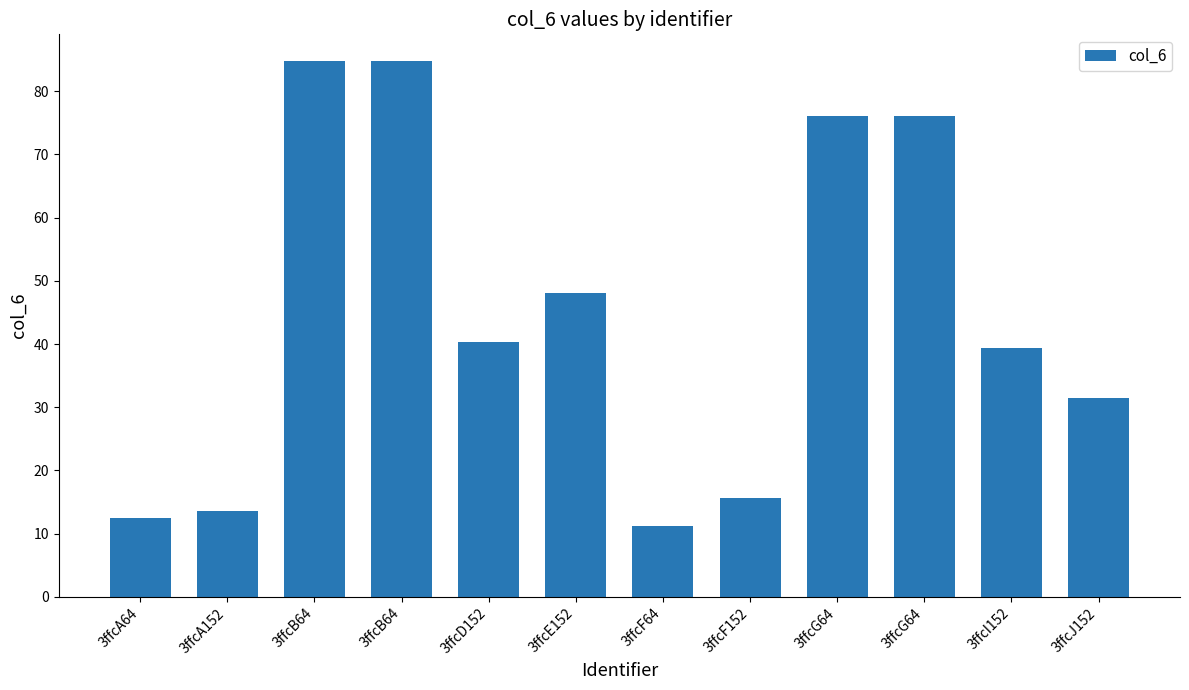

How many data points does each series have?

12